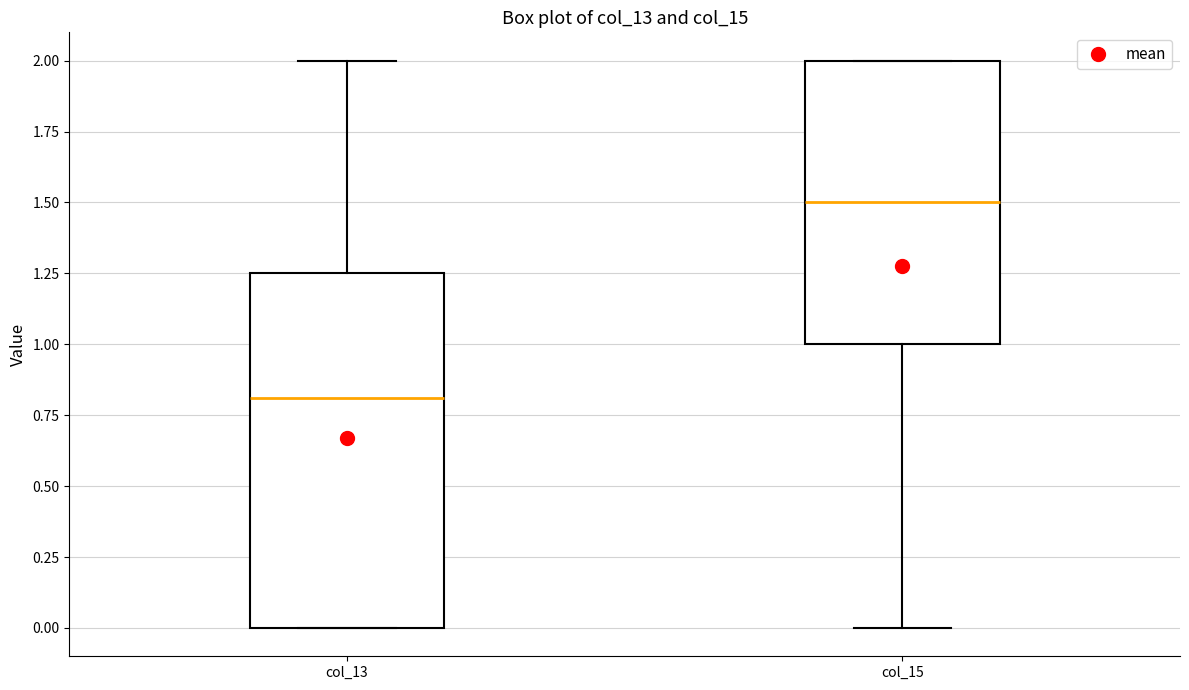

Which box is the tallest, from its lower edge to its upper edge?

col_13